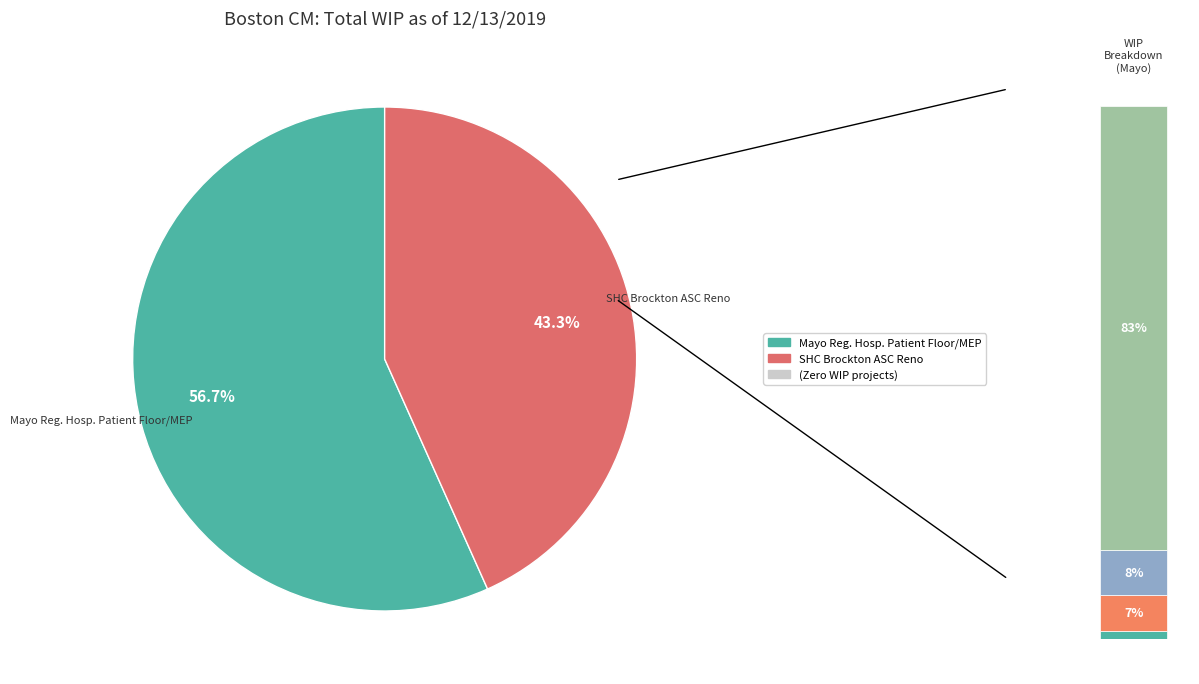

To the nearest percent, what is the difference between the Mayo Reg. Hosp. Patient Floor/MEP and SHC Brockton ASC Reno slice percentages?

13%